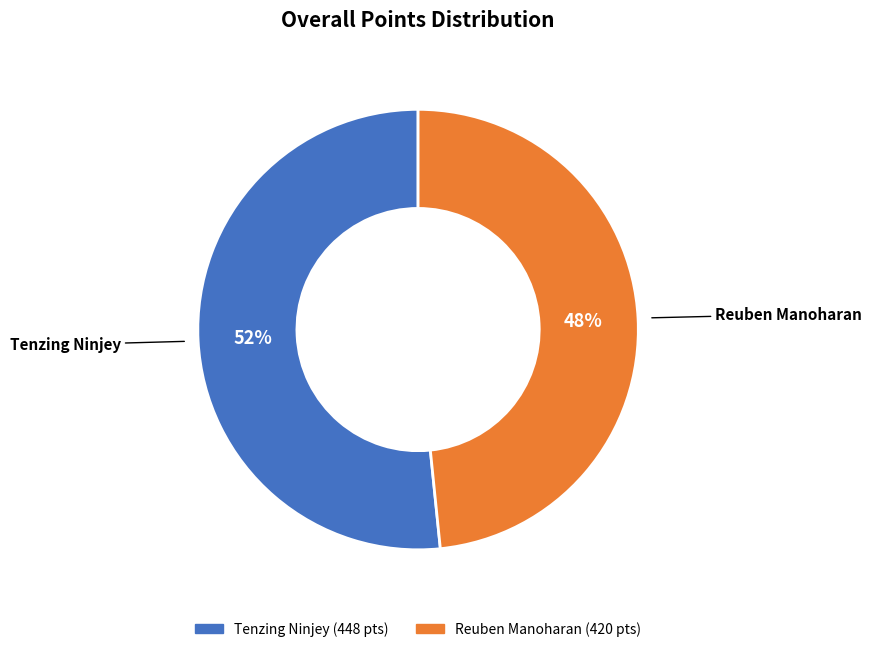

What percentage is the Tenzing Ninjey slice, to the nearest percent?

52%